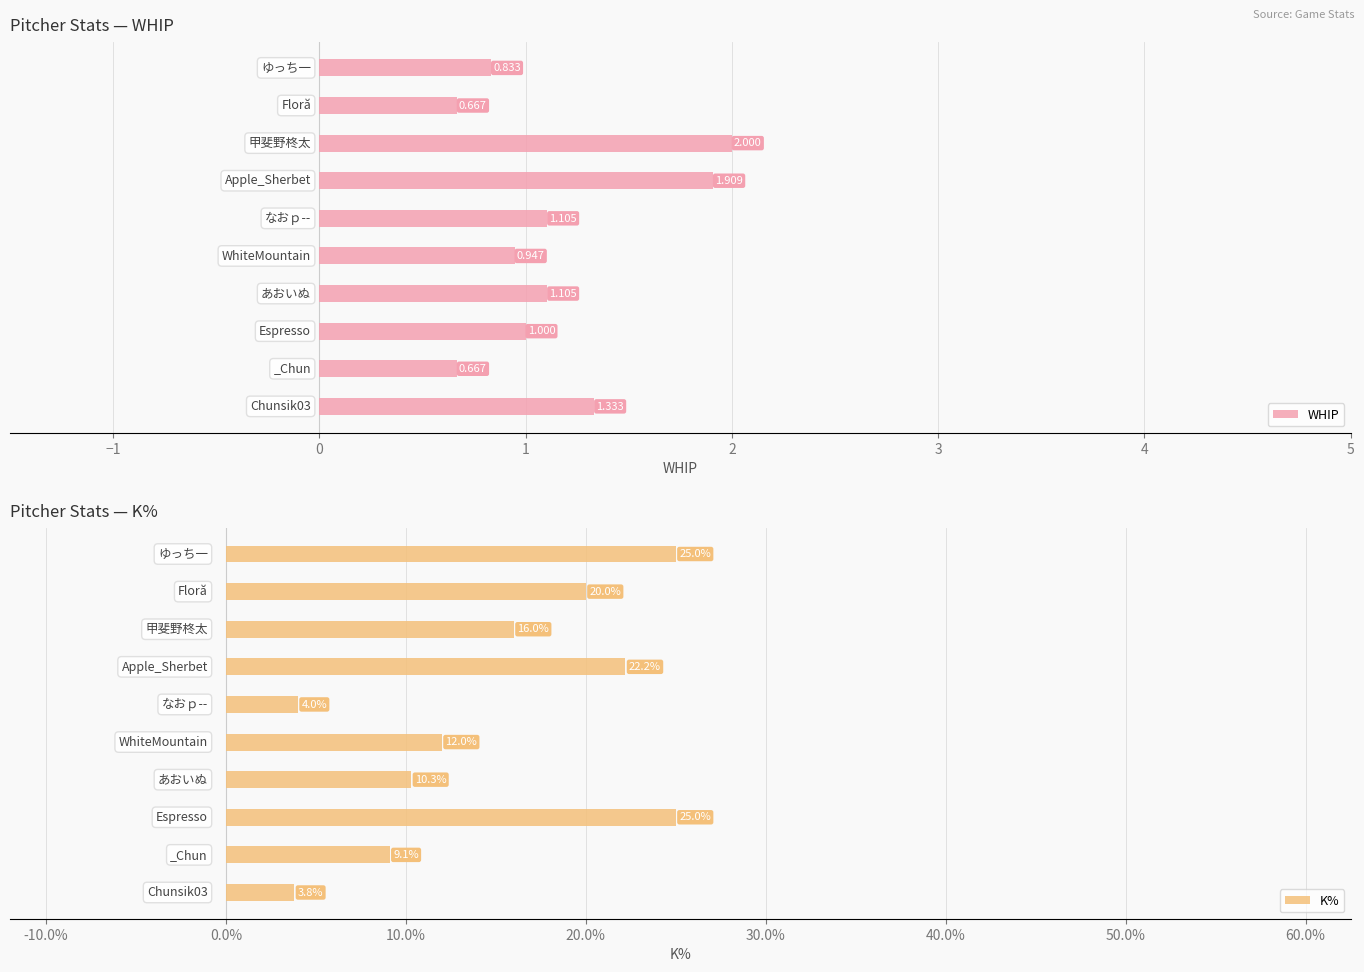

At how many categories does at least one series exceed 1?

5